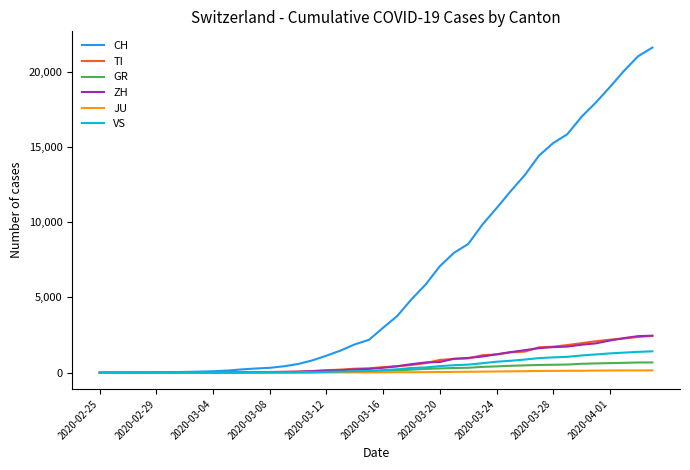

Which series has the widest spread of values?

CH